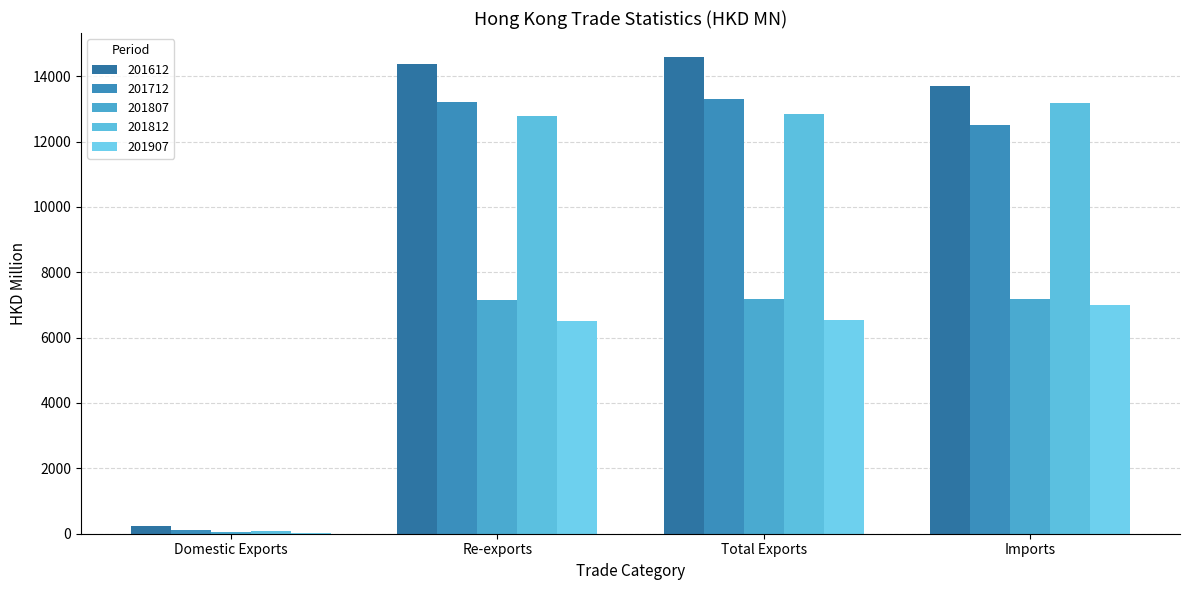

Which series has the largest total across all categories?

201612